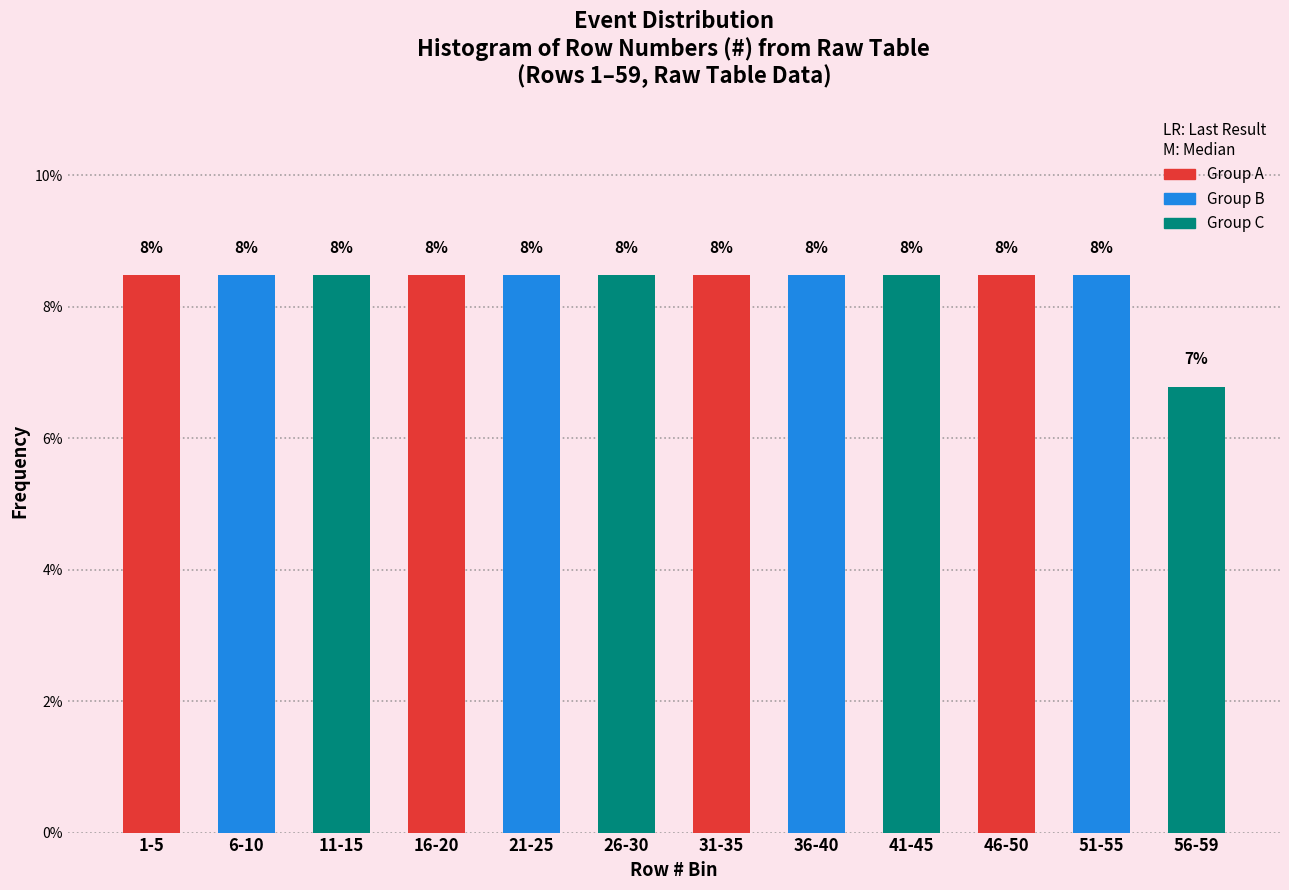

Are the bars horizontal?

No